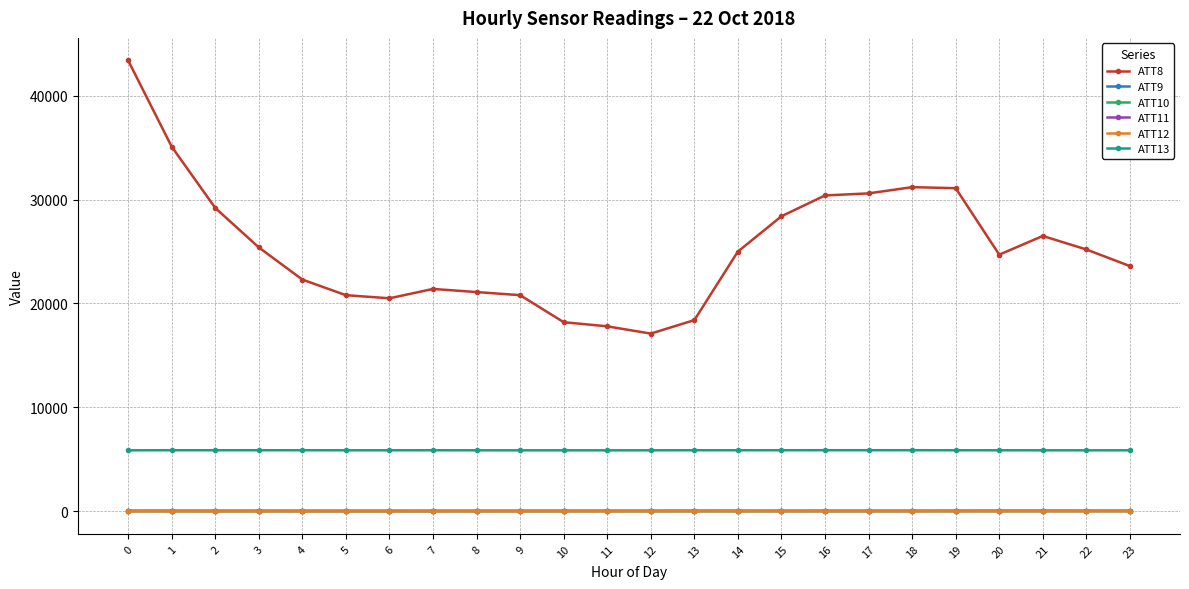

True or false: ATT13 and ATT9 cross at least once.

False